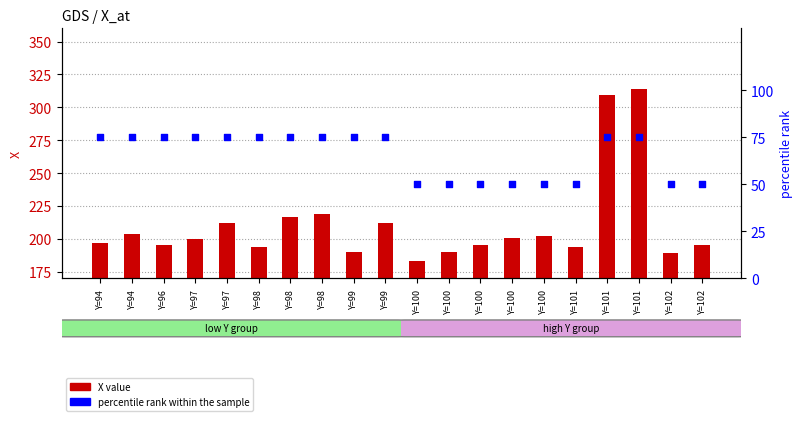

What is the total value across all series at Y=101?

244